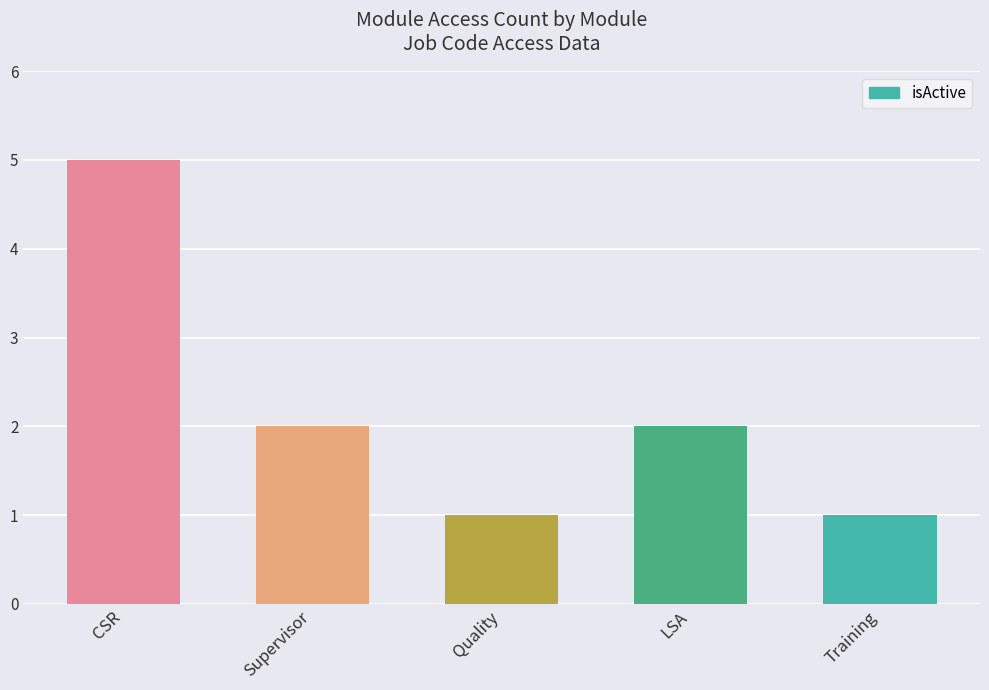

What is the label of the 4th bar from the left?

LSA